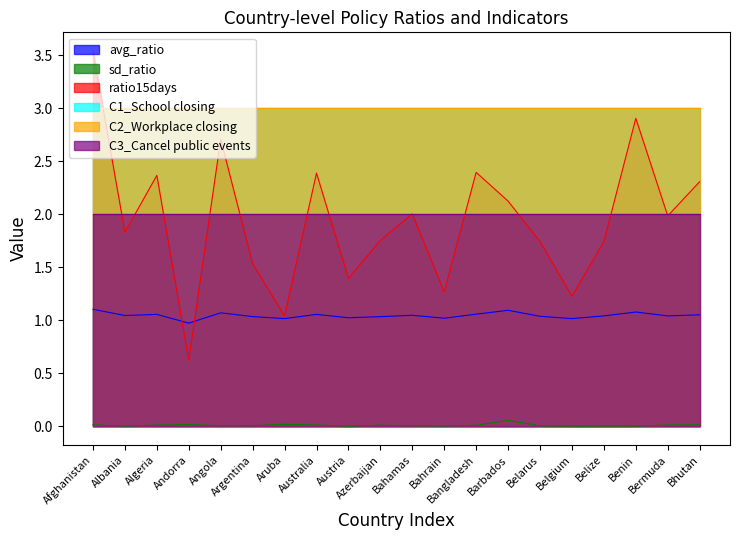

What is the difference between the maximum and minimum values in the sd_ratio series?

0.1